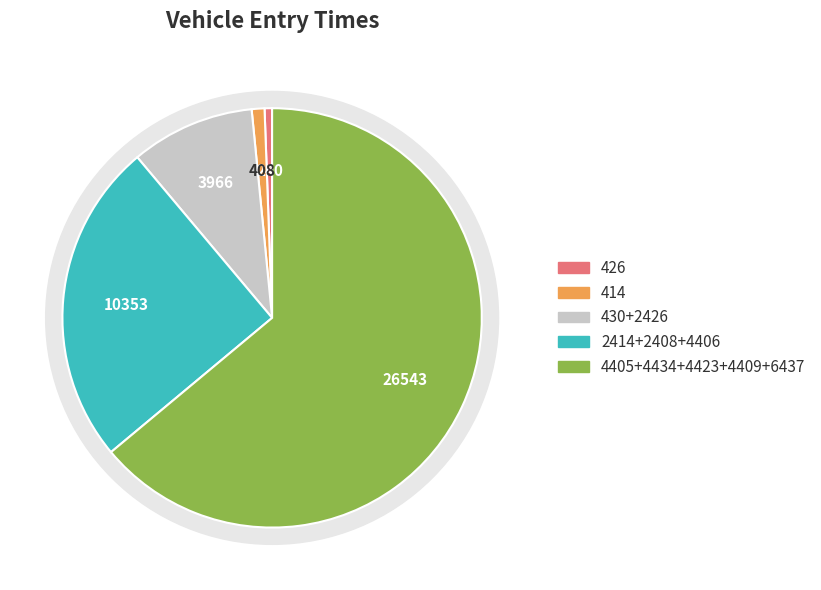

Between 414 and 4434, which is larger?

4434